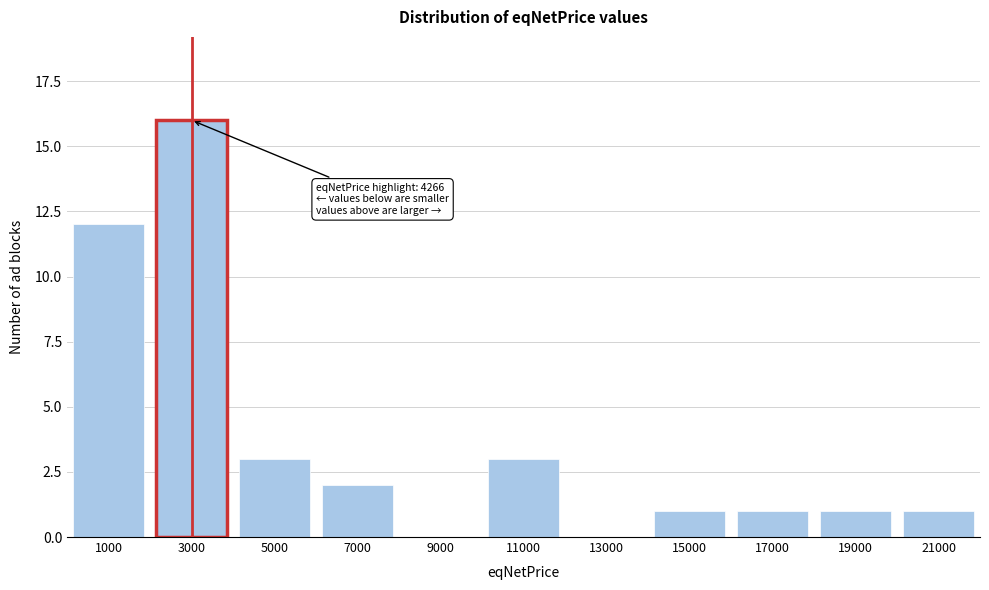

Reading left to right, what are all the values shown in this chart?

1000=12	3000=16	5000=3	7000=2	9000=0	11000=3	13000=0	15000=1	17000=1	19000=1	21000=1